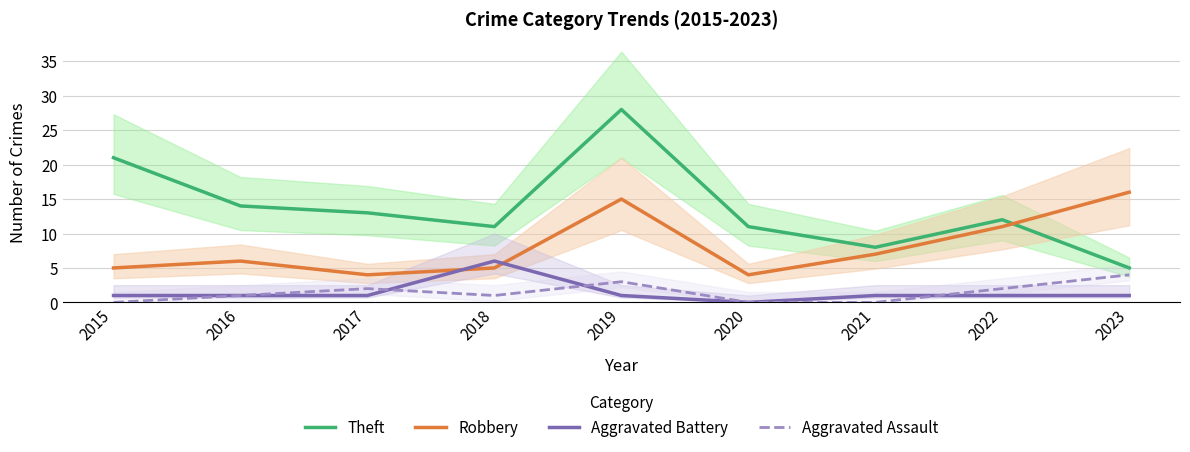

What is the highest value of the Aggravated Assault series?

4